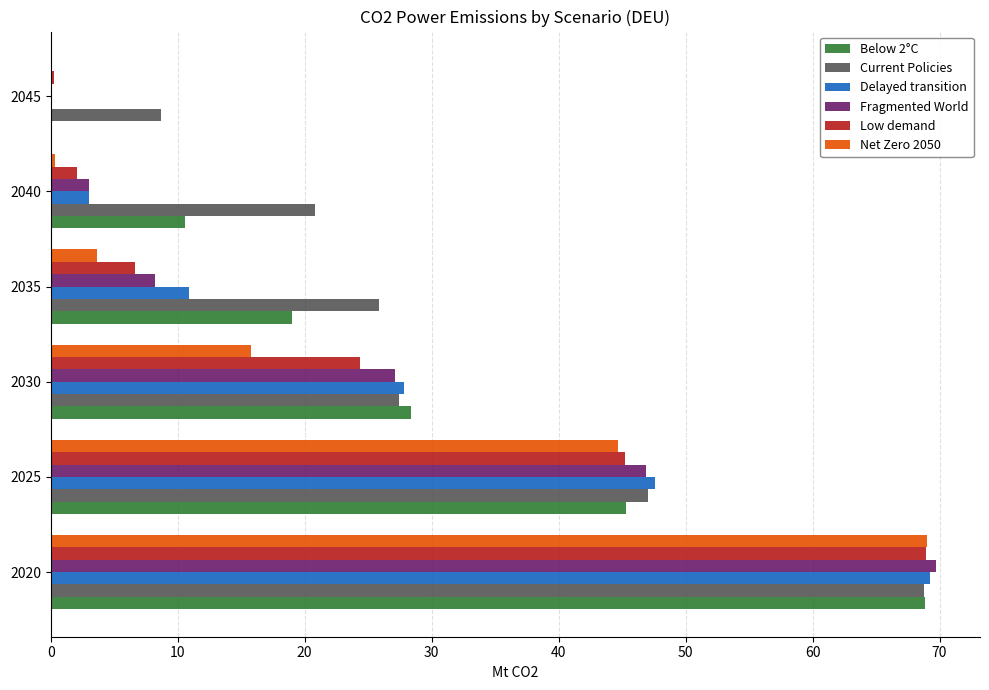

How many values in the Fragmented World series exceed 27?

3